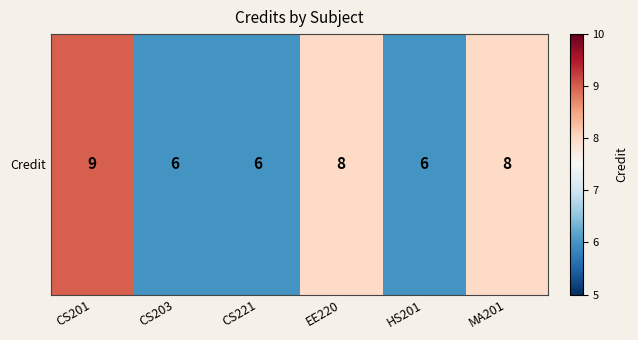

Count the values in the range 6 to 8.

5